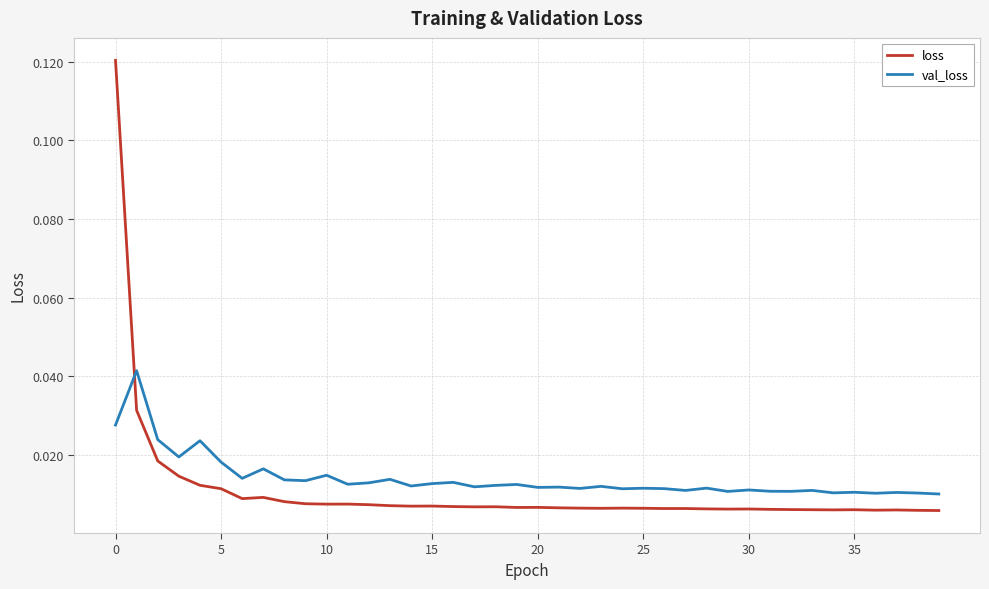

List the series in order of their peak value, lowest first.

val_loss, loss